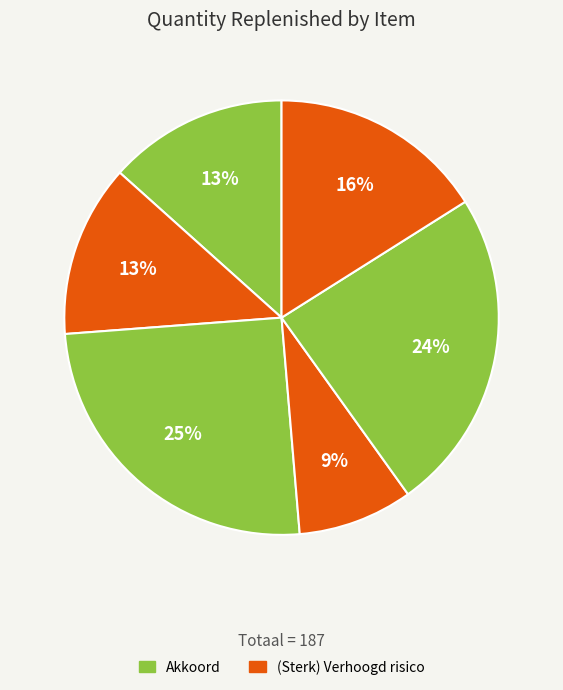

How many segments does this pie chart have?

6